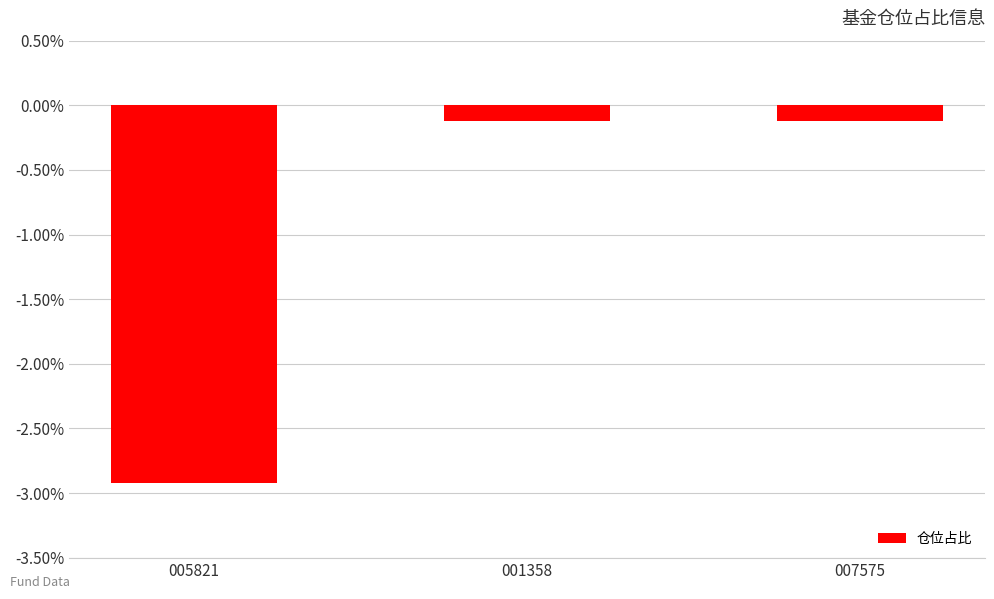

Reading left to right, transcribe all the data shown in this chart.

005821=-2.9	001358=-0.1	007575=-0.1